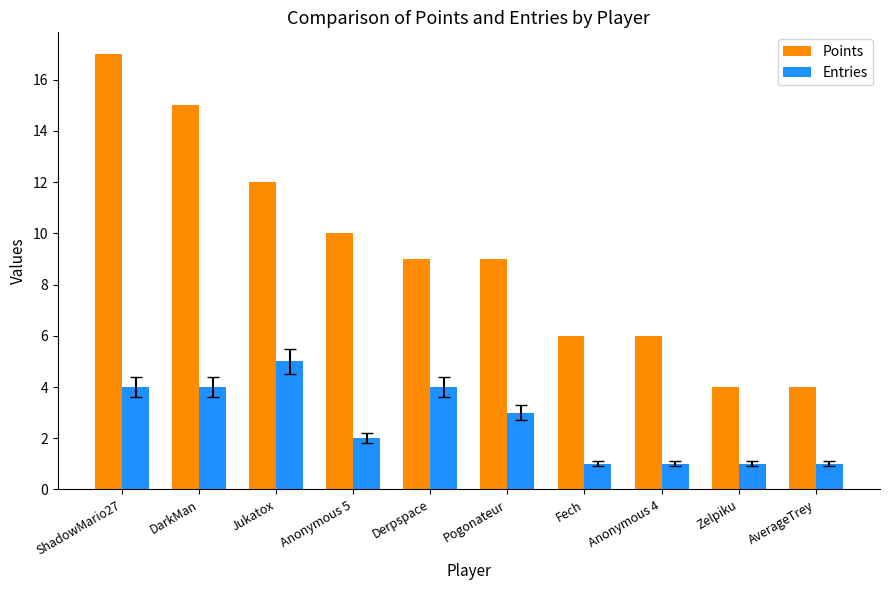

What is the total value across all series at Derpspace?

13